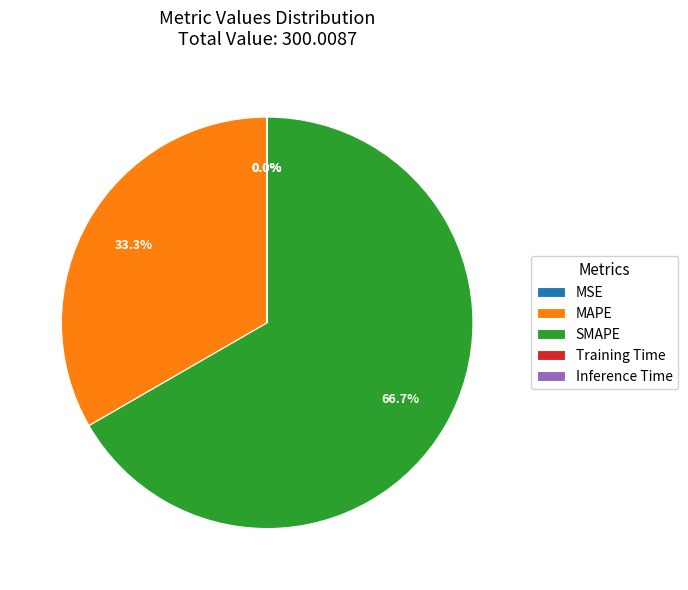

Which category has the biggest portion of the pie?

SMAPE